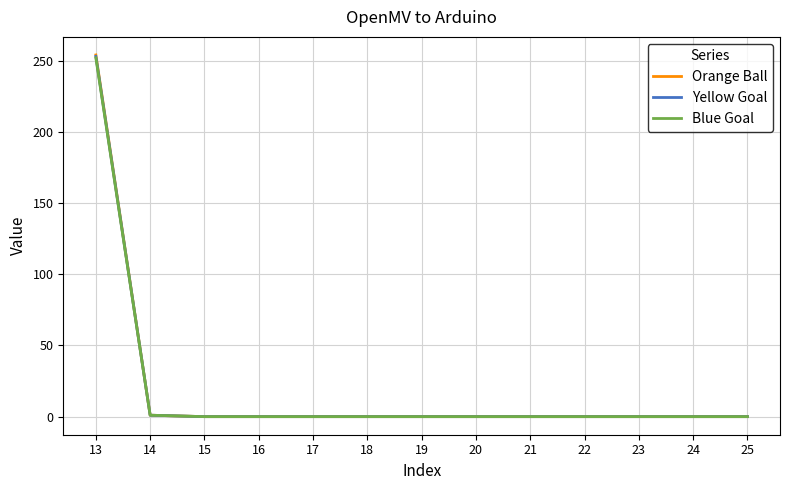

True or false: Yellow Goal has a value of 0 at 16.

True